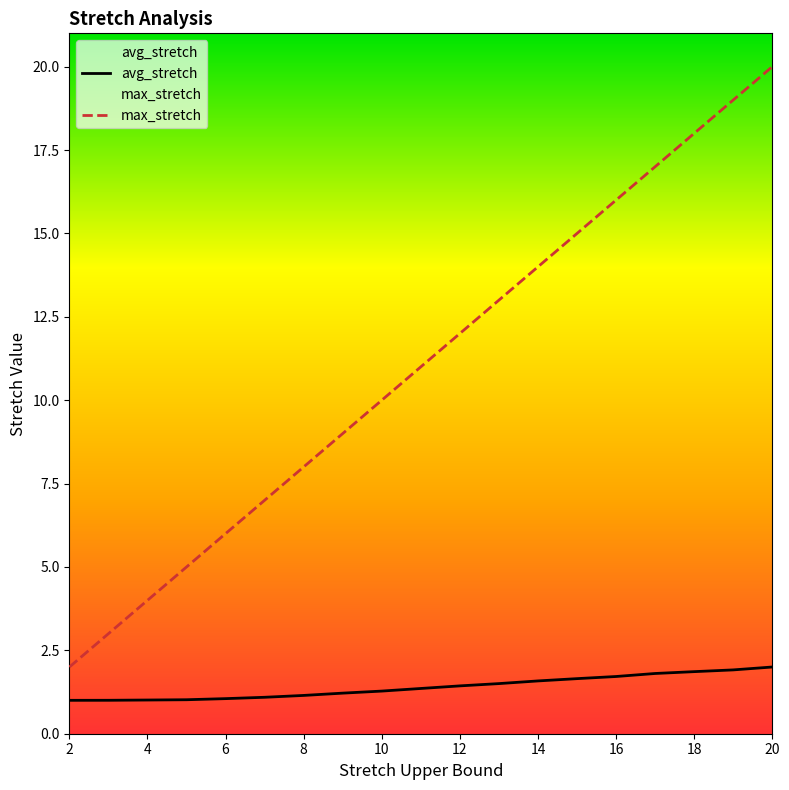

Is this an area chart (filled region under the line)?

No